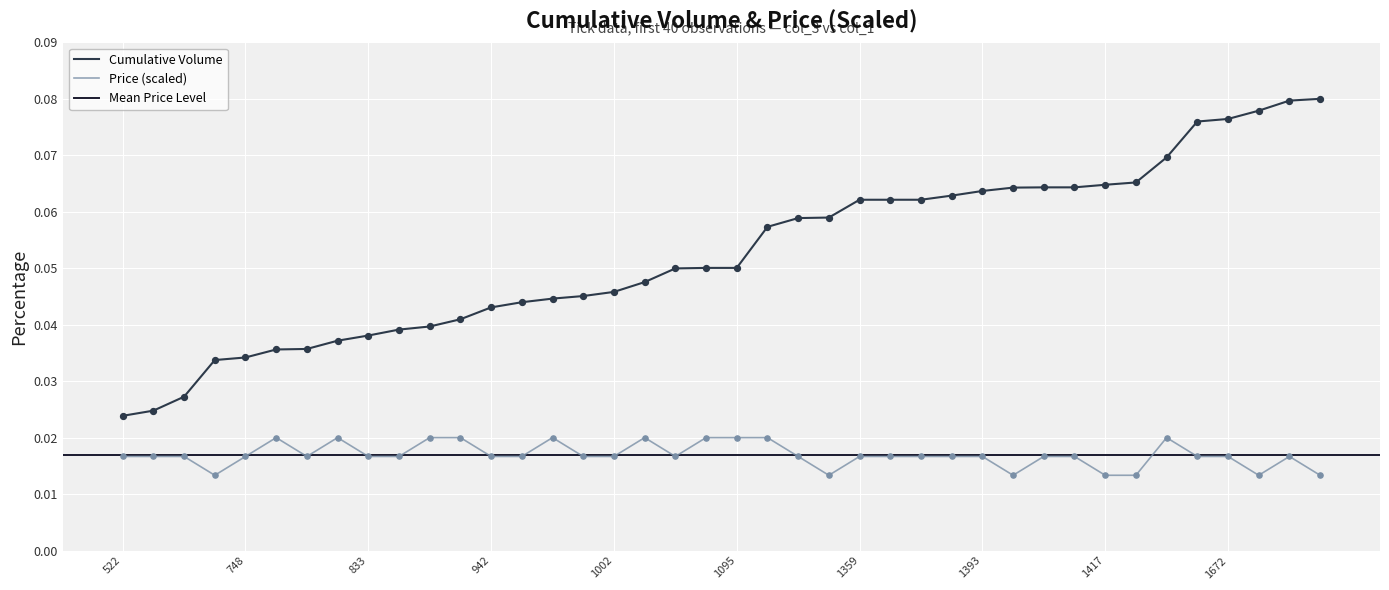

Is the value of Price at 868 greater than the value of Cumulative Volume at 1750?

No